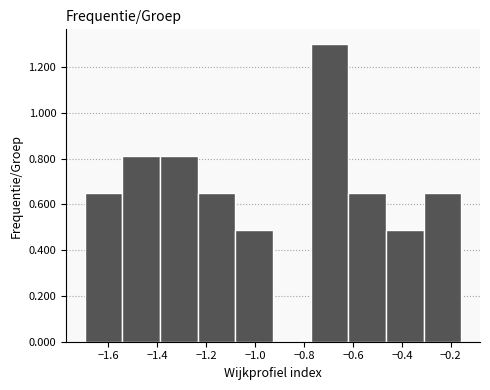

What is the height of the bar covering -0.62 to -0.46 on the x-axis? Neither the bar edges nor the heights are printed on the chart, so give them approximately, as read against the axes.

0.64